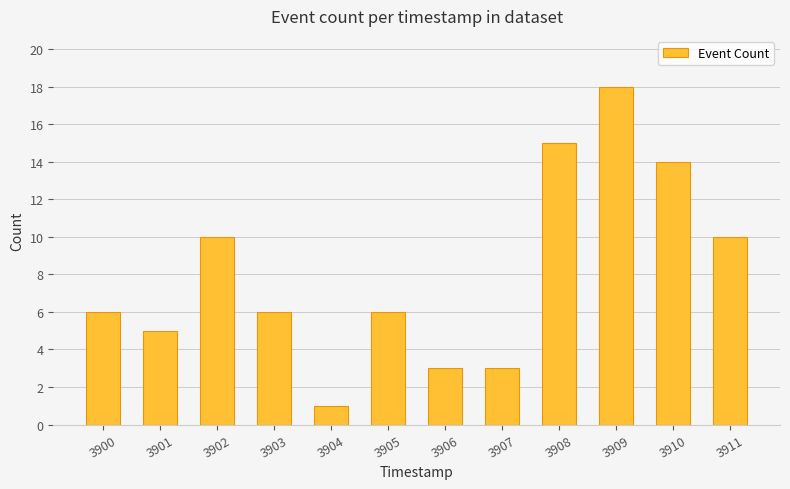

Are the bars grouped side by side (vs. stacked)?

No